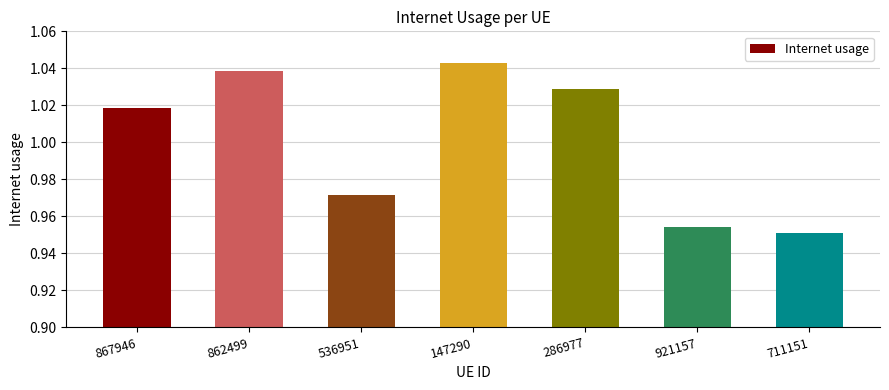

Are the bars horizontal?

No